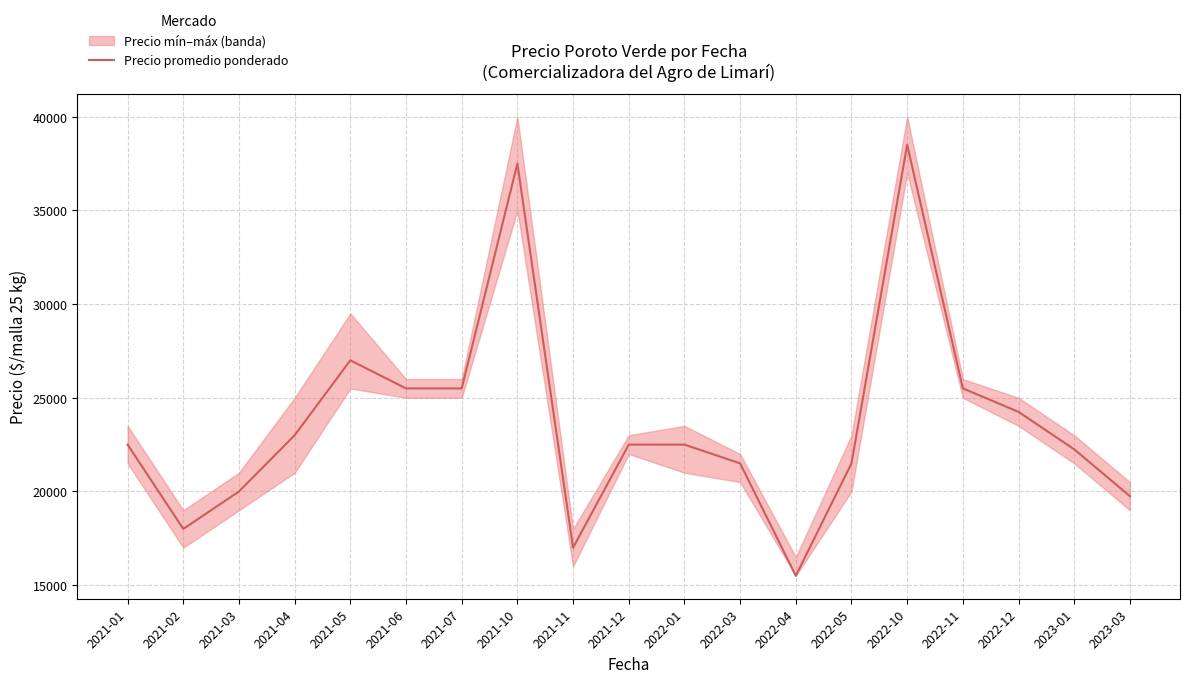

Is it true that the value at 2022-10 is 38500?

True